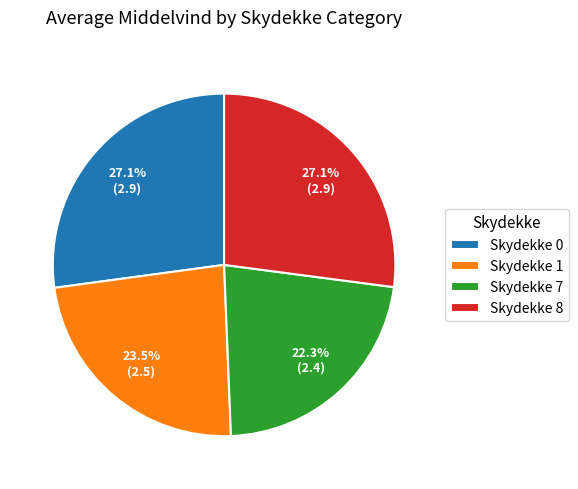

Is there any slice that represents more than half of the pie?

No